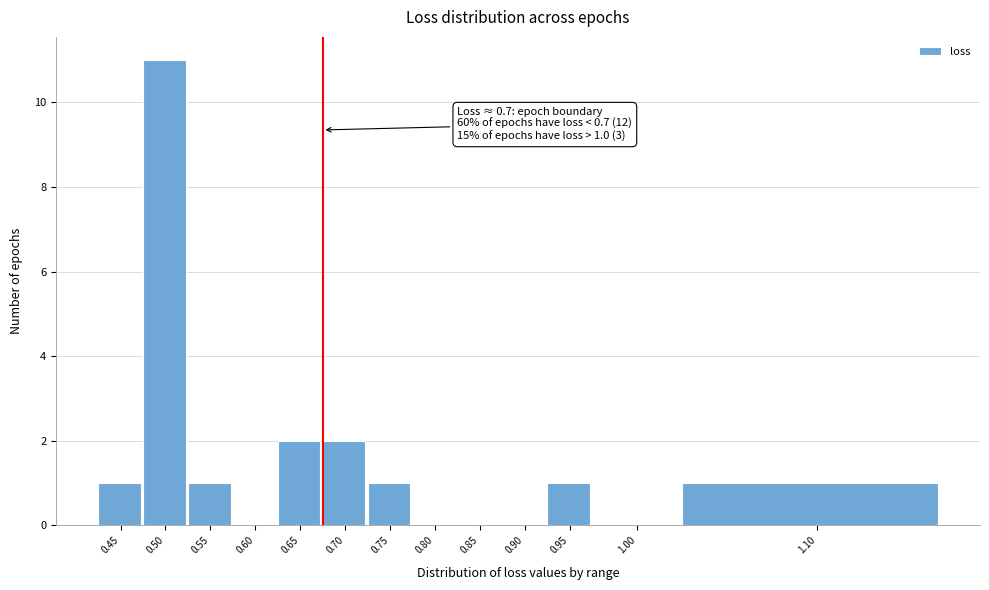

What is the sum of all values?

20